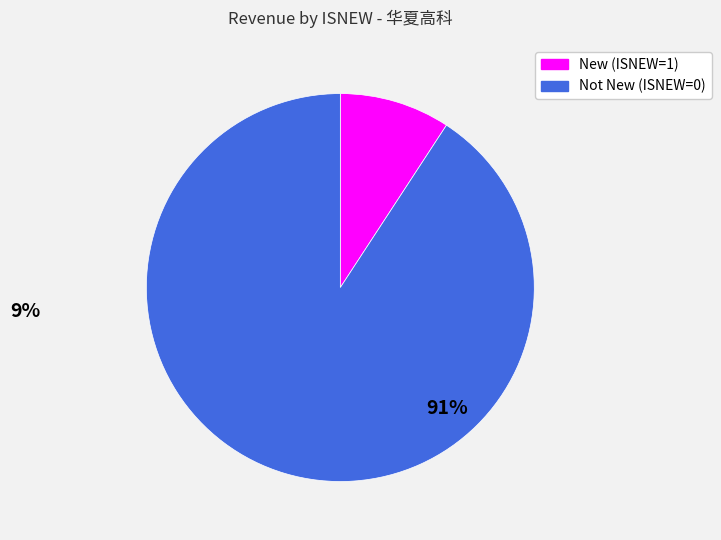

Is there any slice that represents more than half of the pie?

Yes